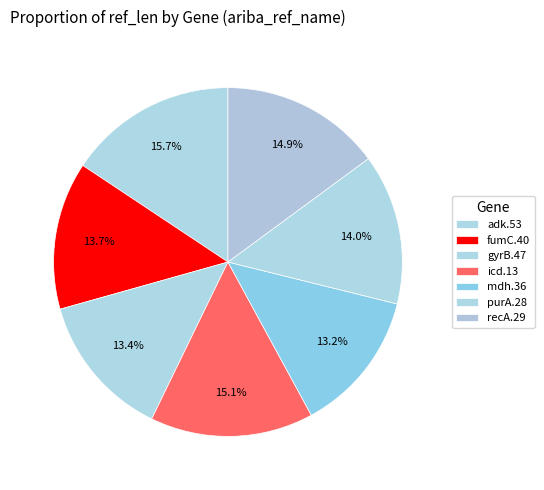

The gyrB.47 slice represents 13% of the pie. True or false?

True